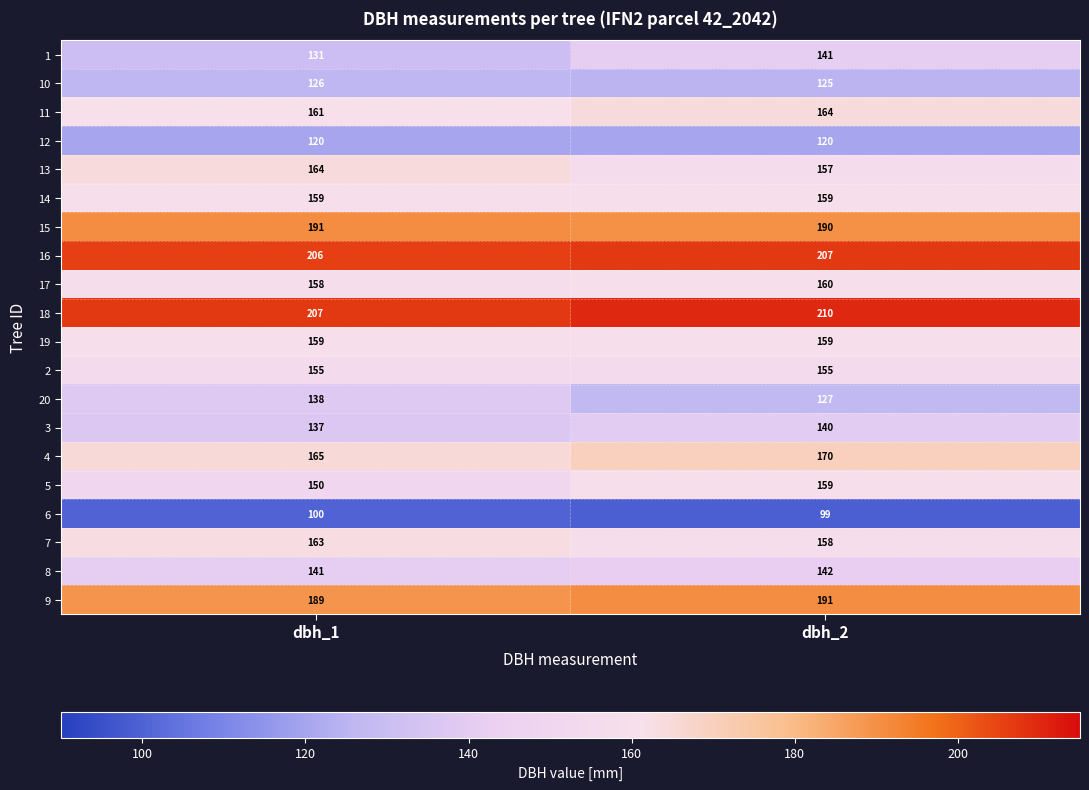

Which series has the largest total across all categories?

18